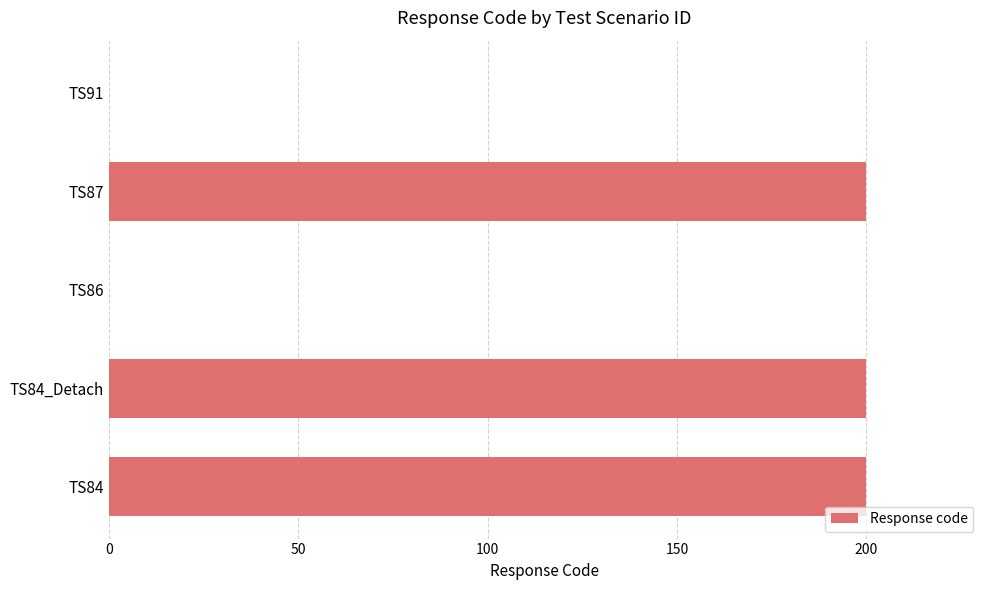

Reading bottom to top, transcribe all the data shown in this chart.

TS84=200	TS84_Detach=200	TS86=0	TS87=200	TS91=0